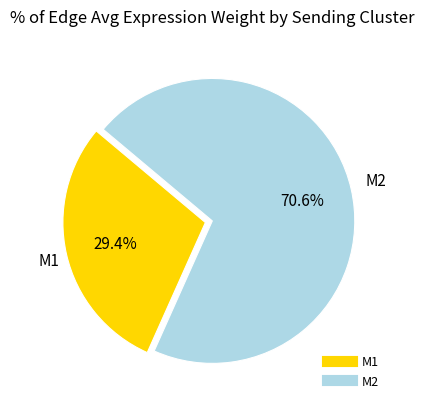

Which slice represents more than half of the pie?

M2